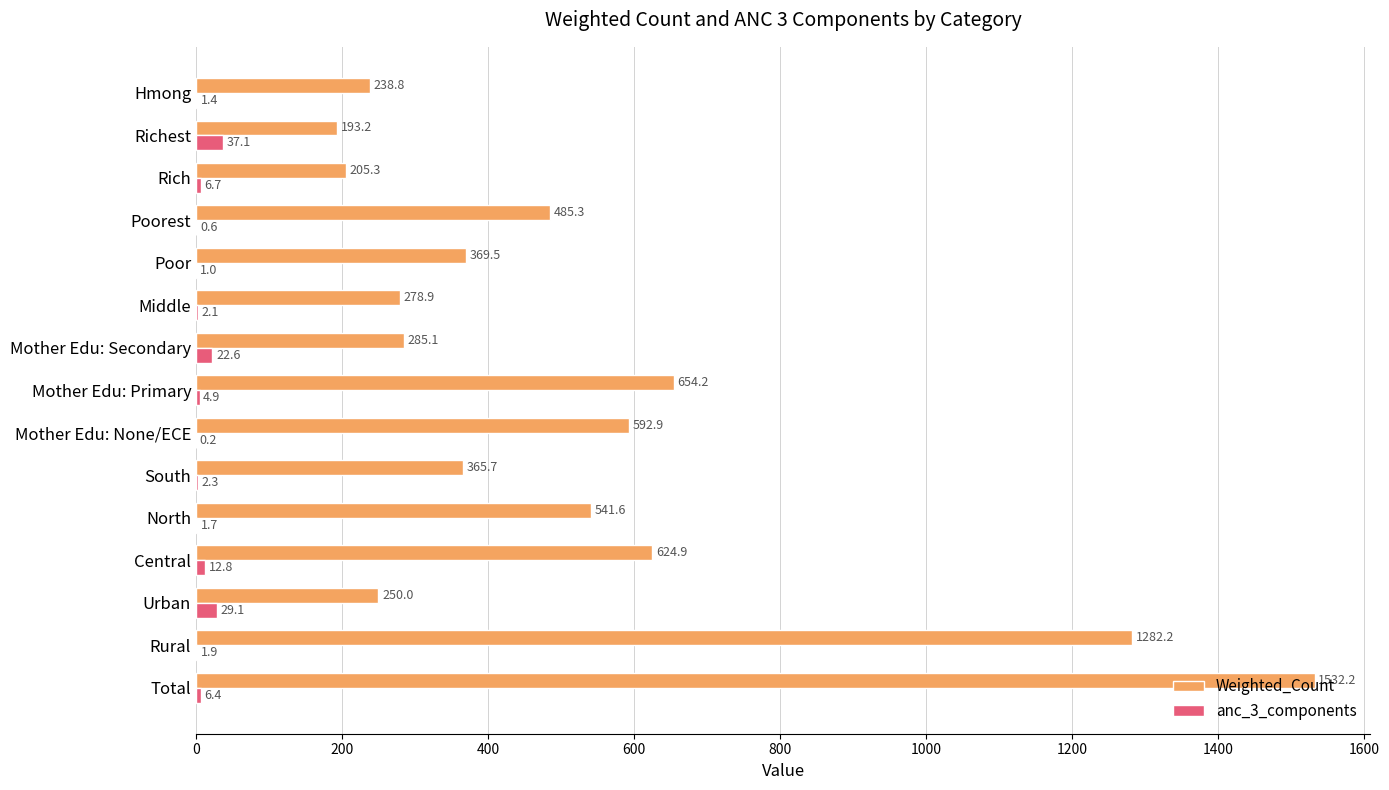

Between Central and Hmong, which series saw the biggest shift?

Weighted_Count